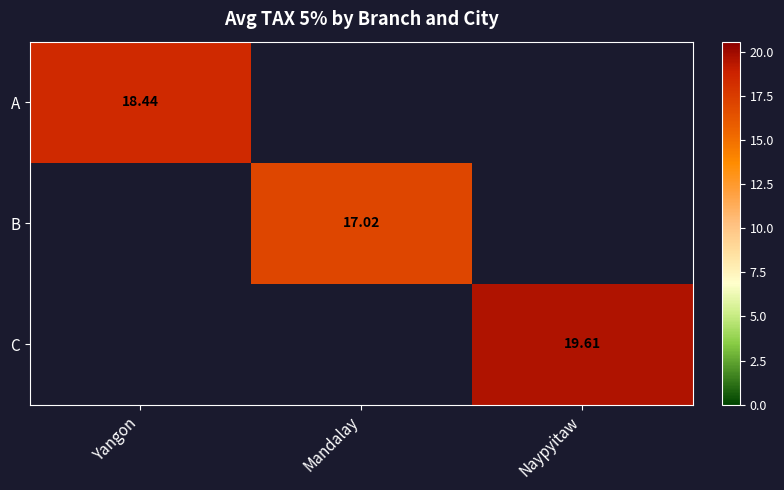

Which category has the highest value across all series?

Naypyitaw